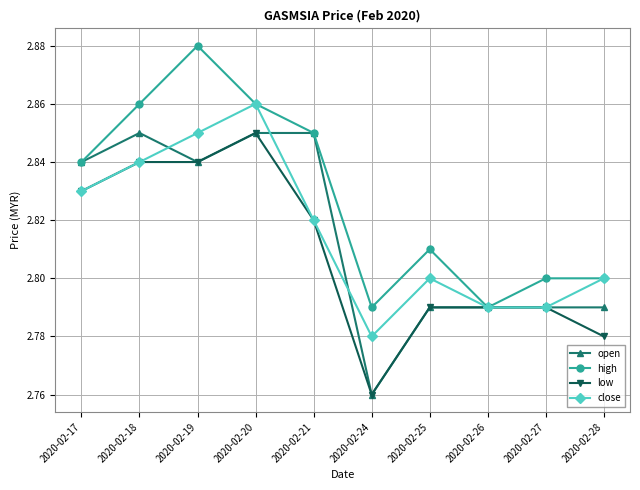

Between 2020-02-20 and 2020-02-28, which series saw the biggest shift?

low